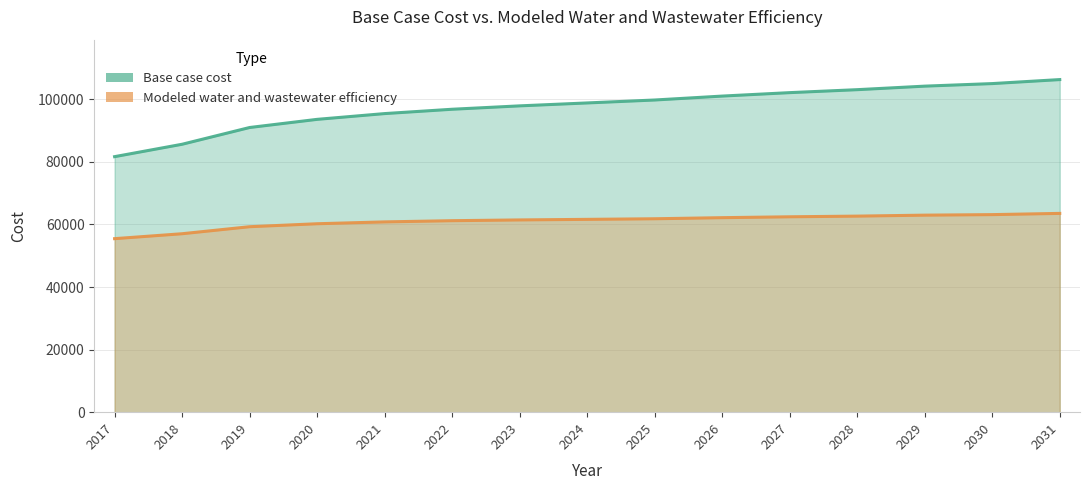

What is the minimum value shown in the chart?

55463.7